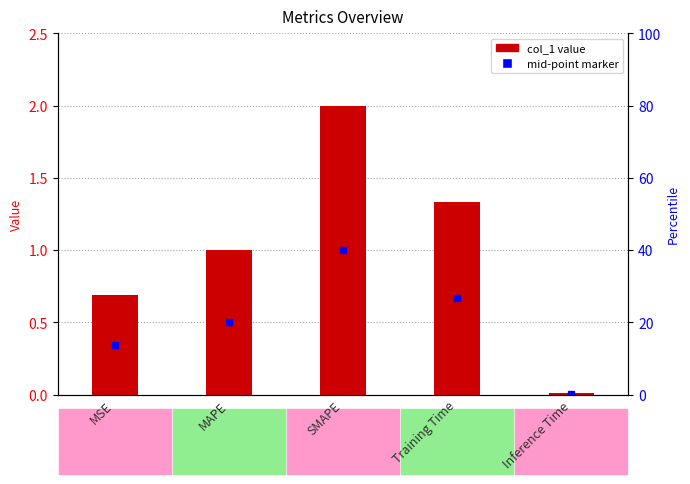

What is the label of the 2nd bar from the right?

Training Time